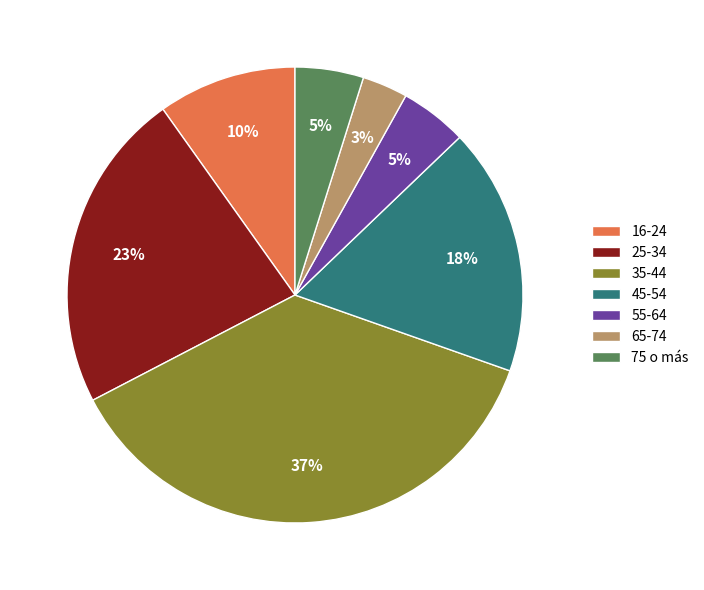

Is there a majority slice in this chart?

No